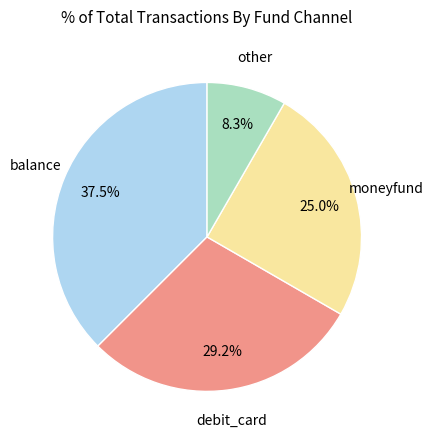

How many slices are in this pie chart?

4